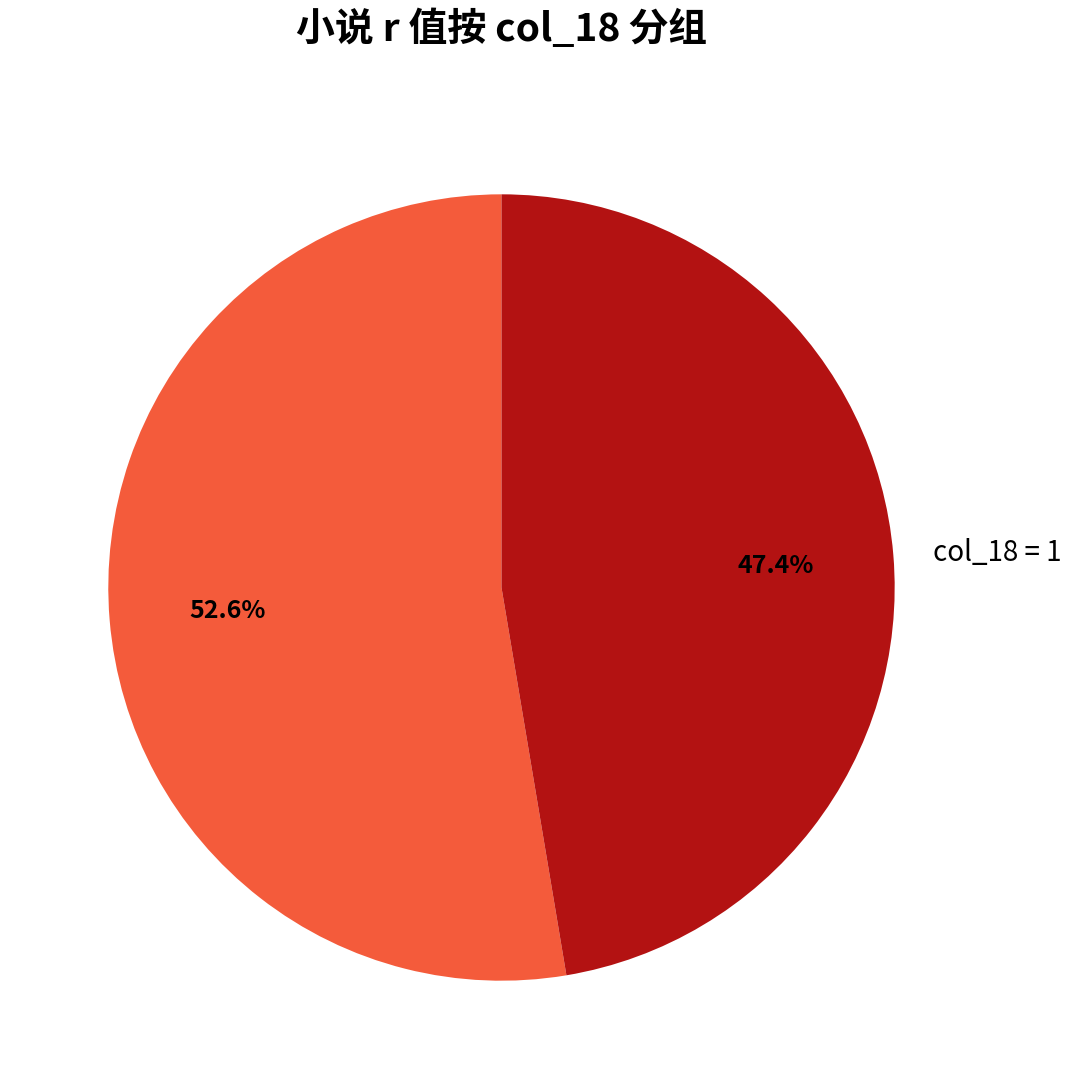

Count the number of slices in the pie.

2